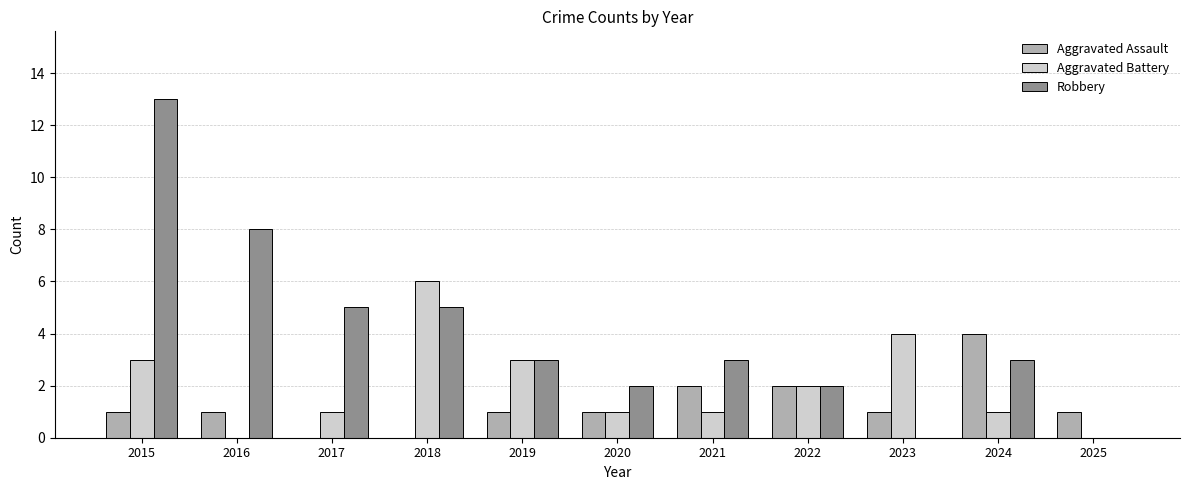

Count the Aggravated Assault values in the range 1 to 2.

8